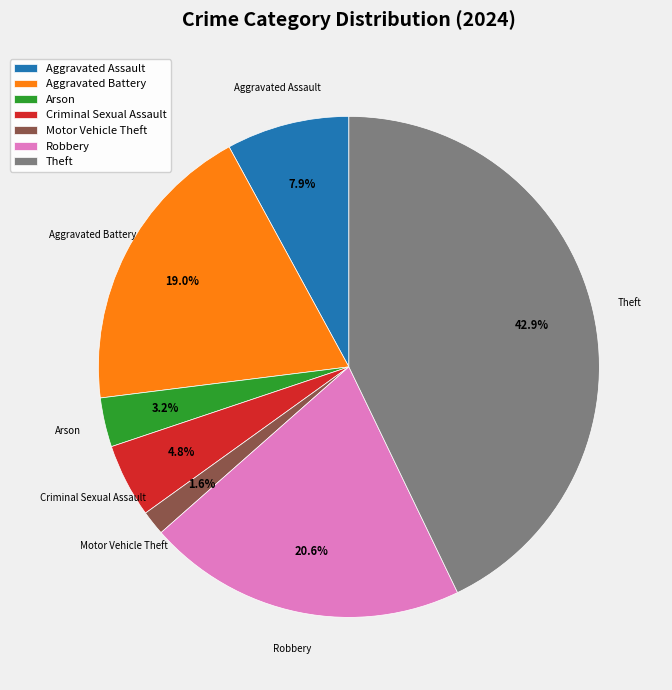

To the nearest percent, what is the difference between the largest and smallest slice percentages?

41%